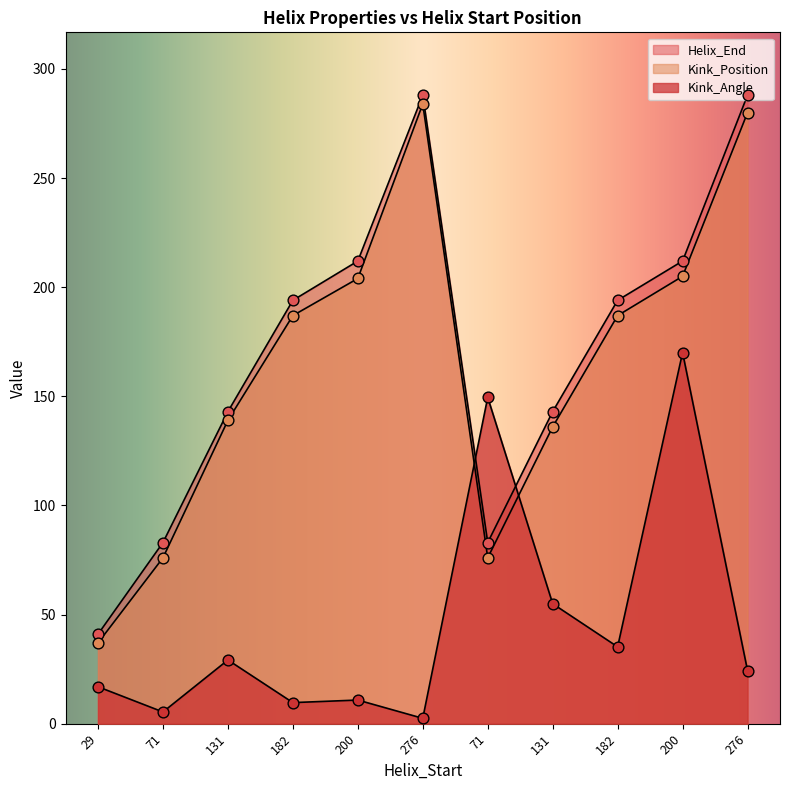

At how many categories does at least one series exceed 270?

2